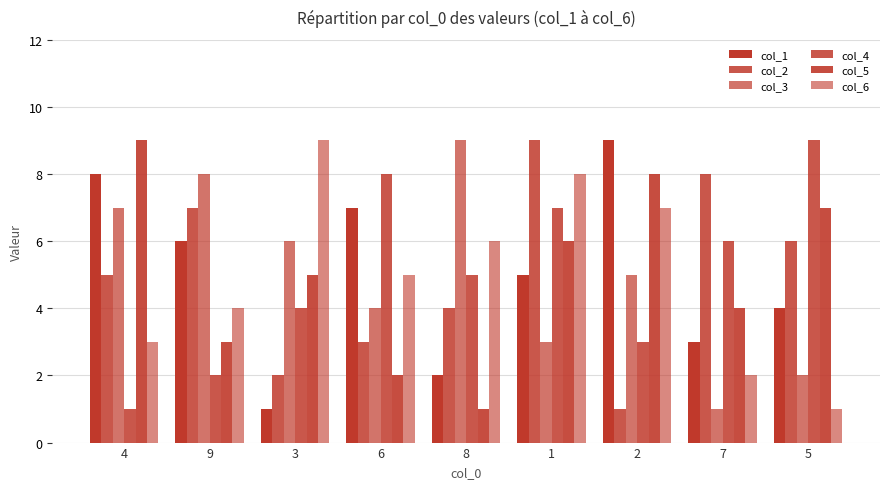

What is the highest value of the col_2 series?

9